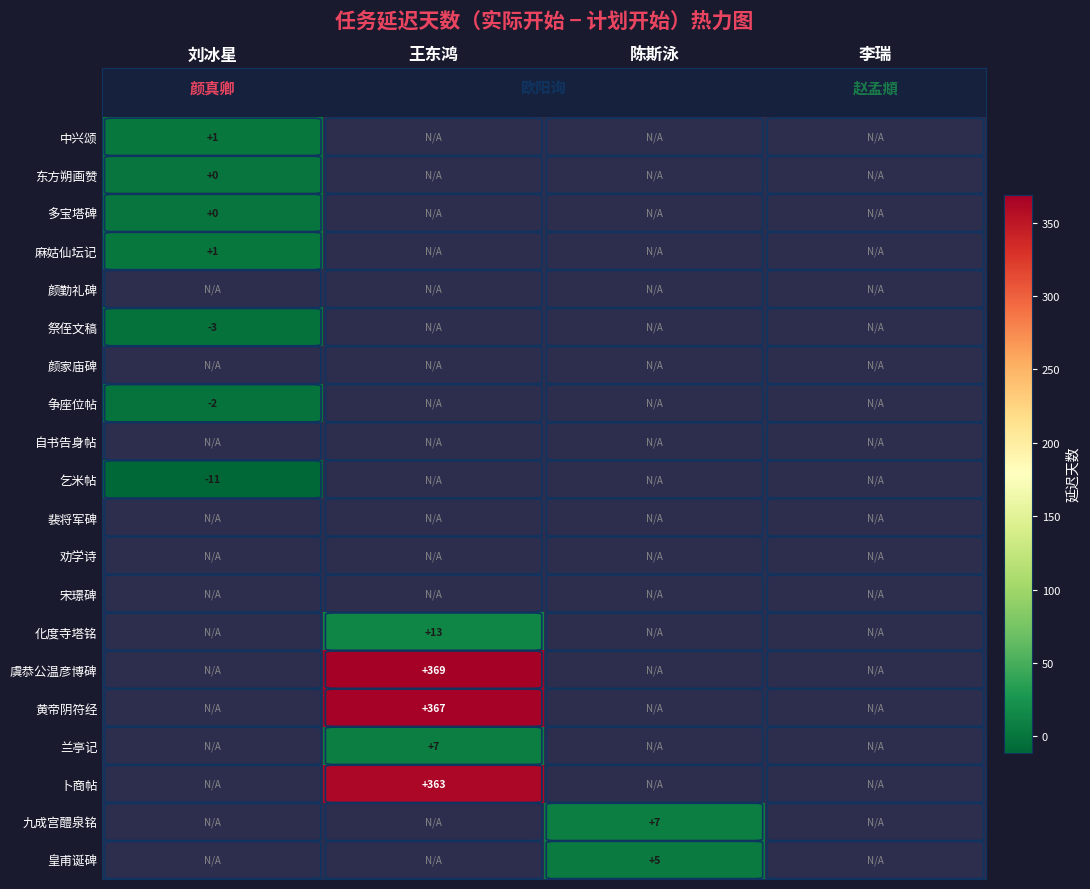

True or false: 皇甫诞碑 has a value of 1 at 陈斯泳.

False